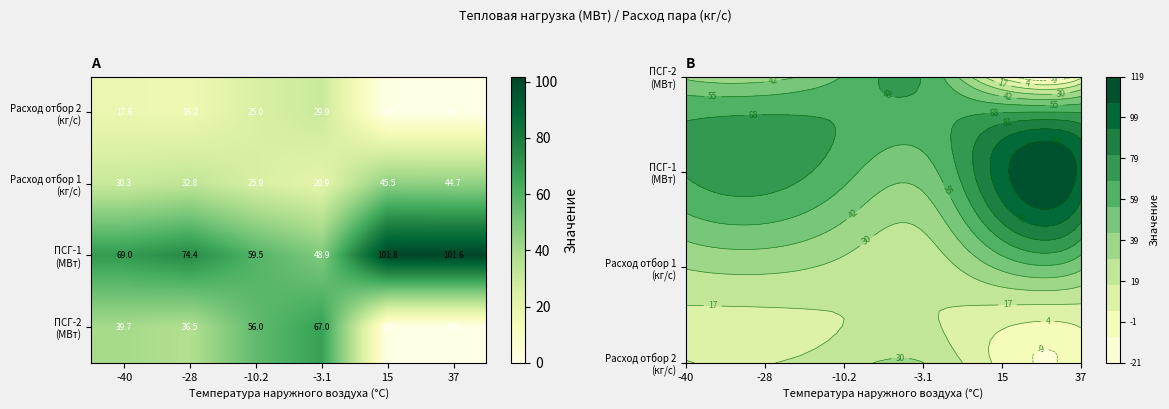

Which category has the highest value across all series?

15